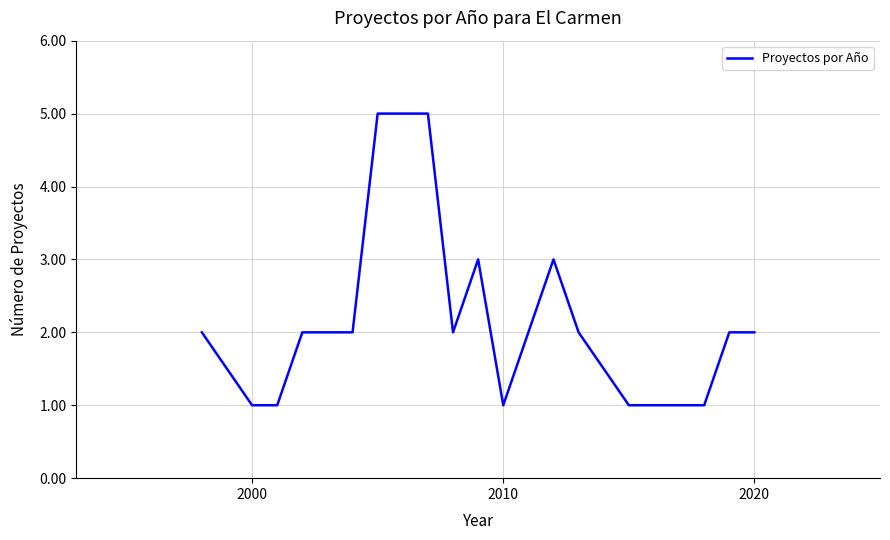

What is the difference between the maximum and minimum values?

4